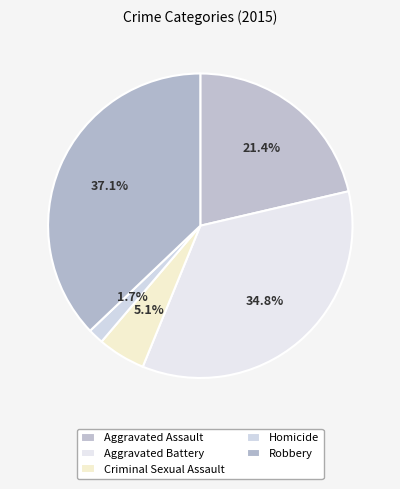

Which slice is the largest?

Robbery